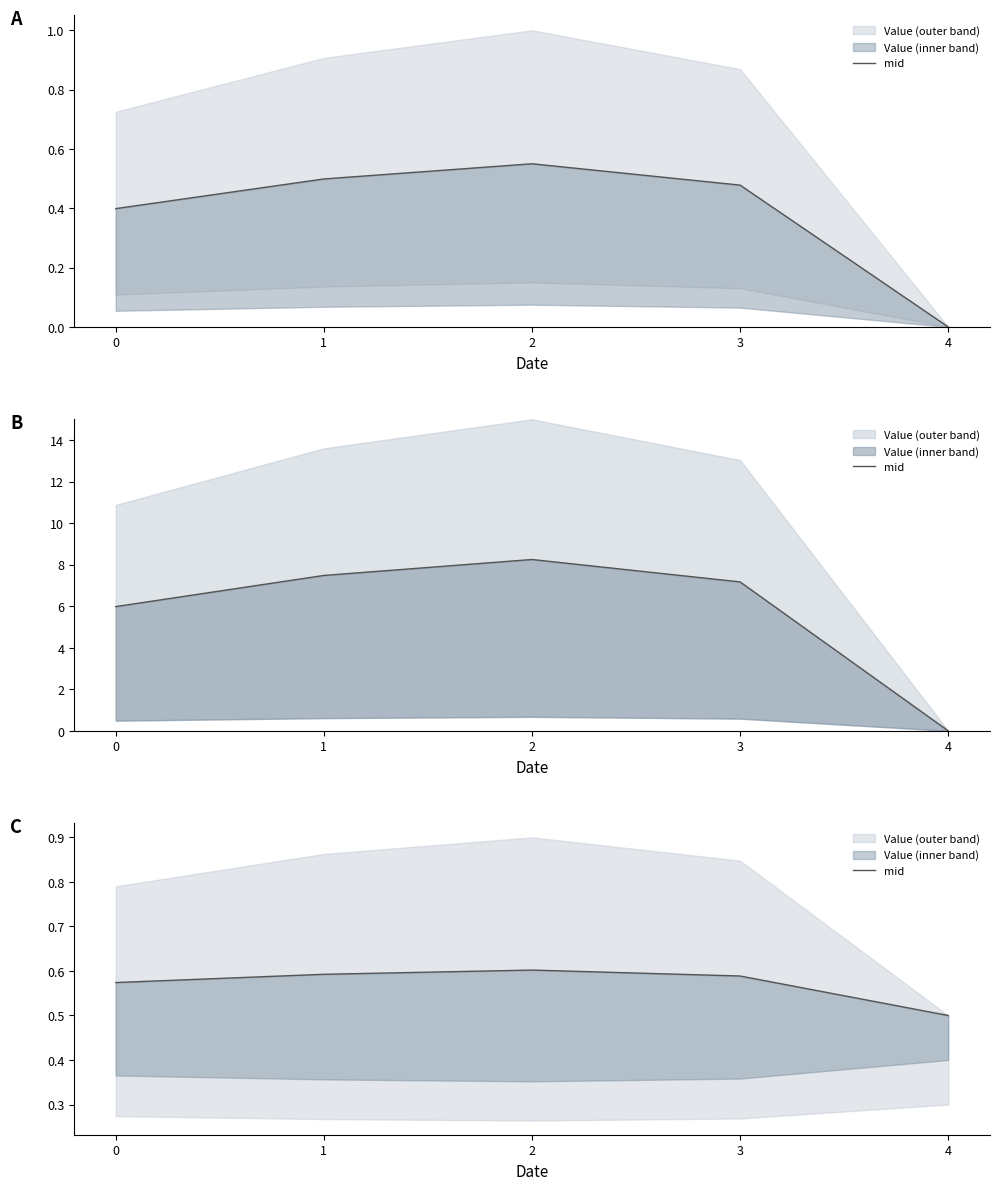

How many interior local peaks (higher than both neighbors) does the data have?

1